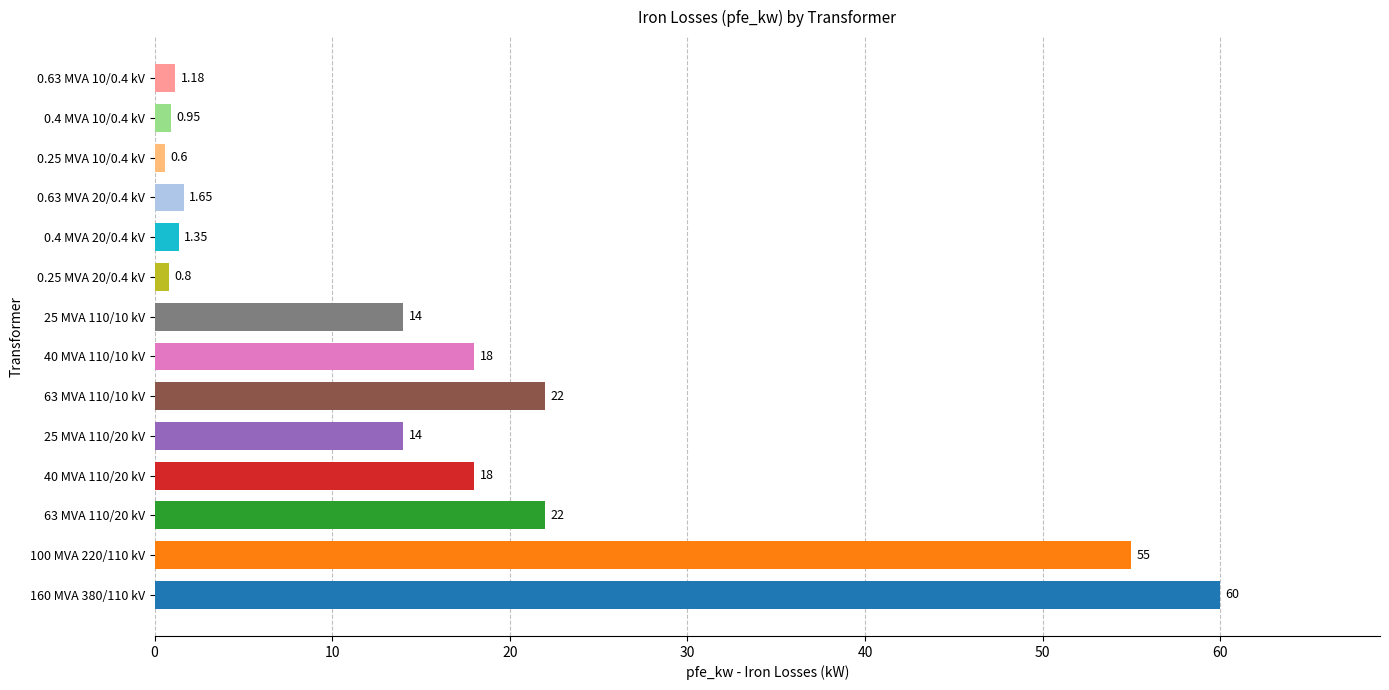

What is the ratio of the value at 40 MVA 110/20 kV to the value at 63 MVA 110/10 kV?

0.8